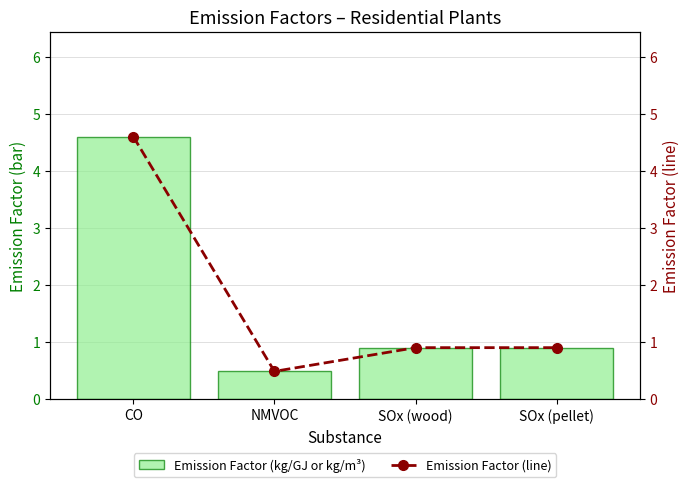

Which series has the largest range (max minus min)?

Emission Factor (kg/GJ or kg/m³)